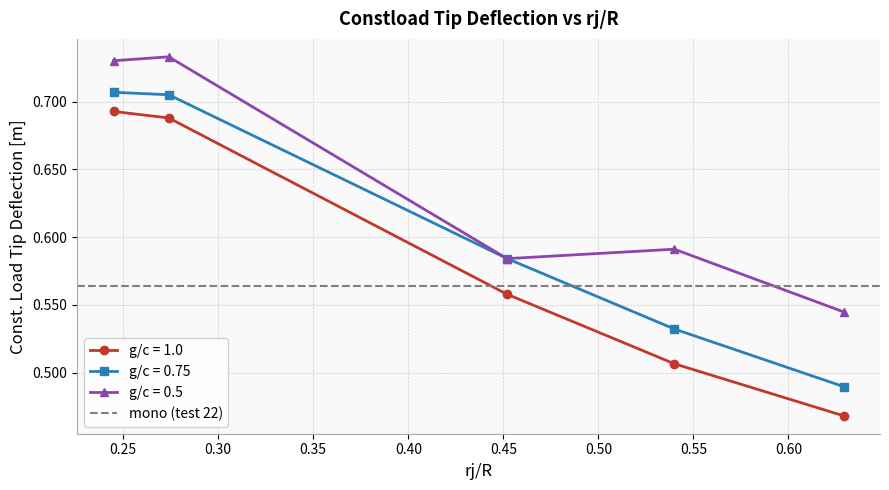

What is the difference between the maximum and minimum values in the g/c = 0.75 series?

0.2